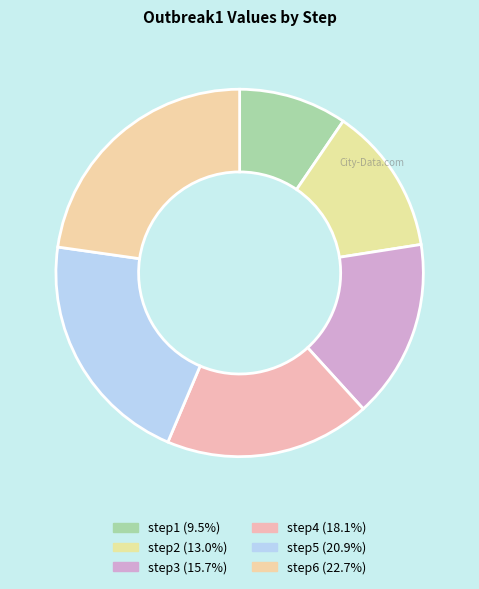

To the nearest percent, what portion does step6 represent?

23%